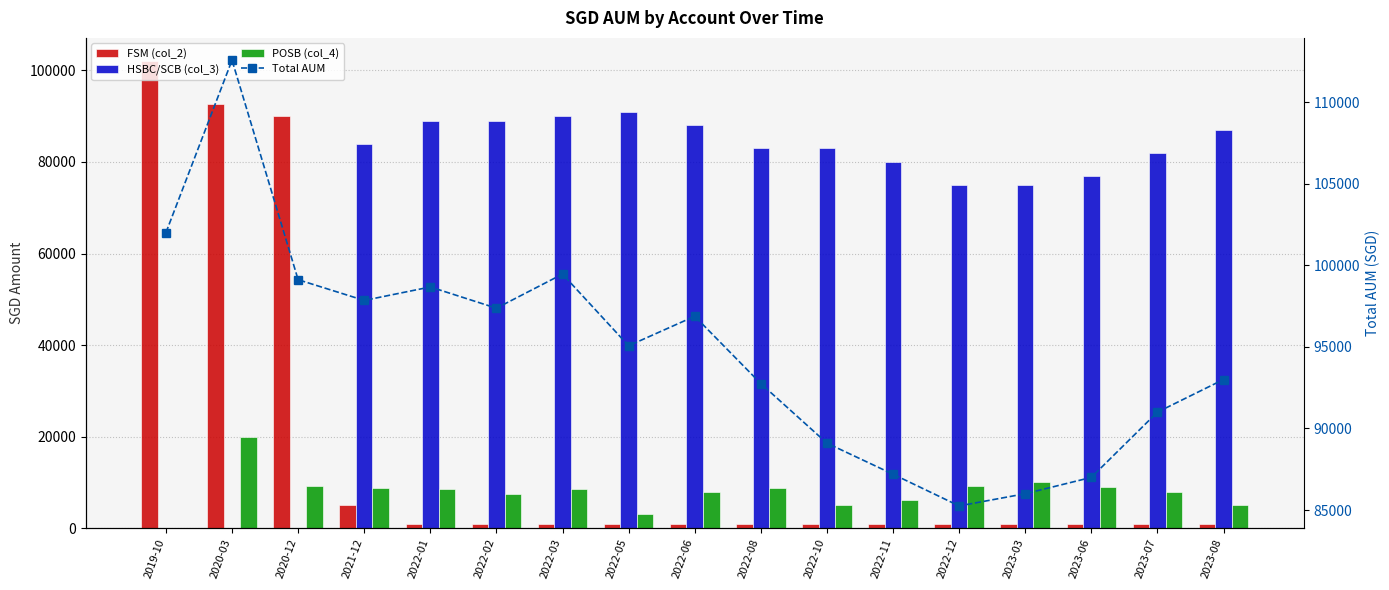

How many distinct data groups are displayed?

4